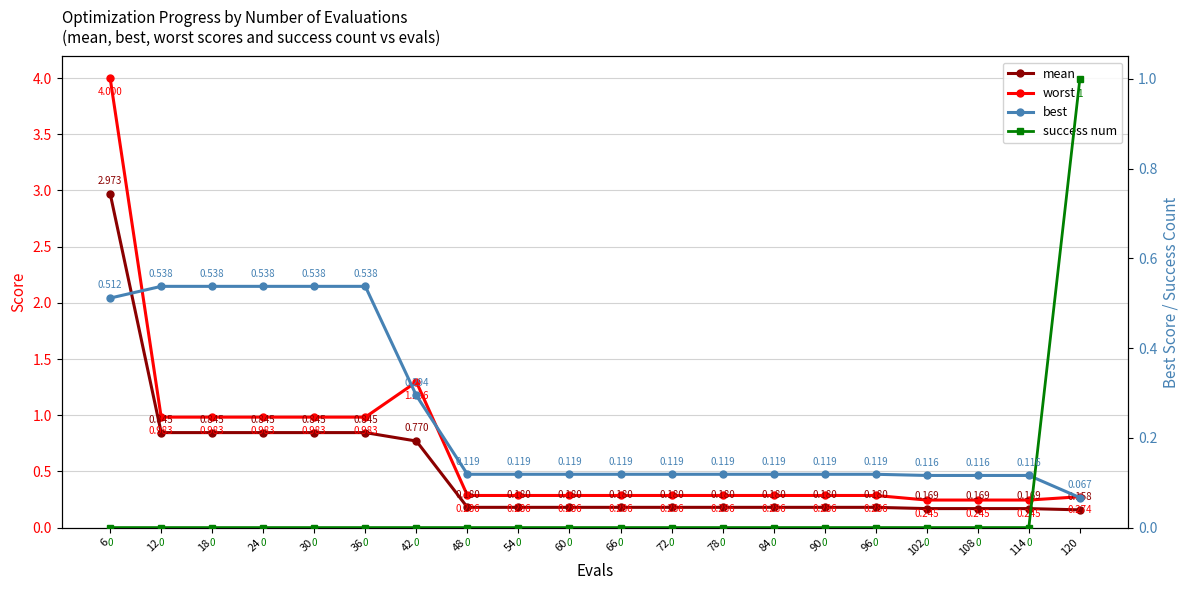

How many lines are shown in the chart?

4